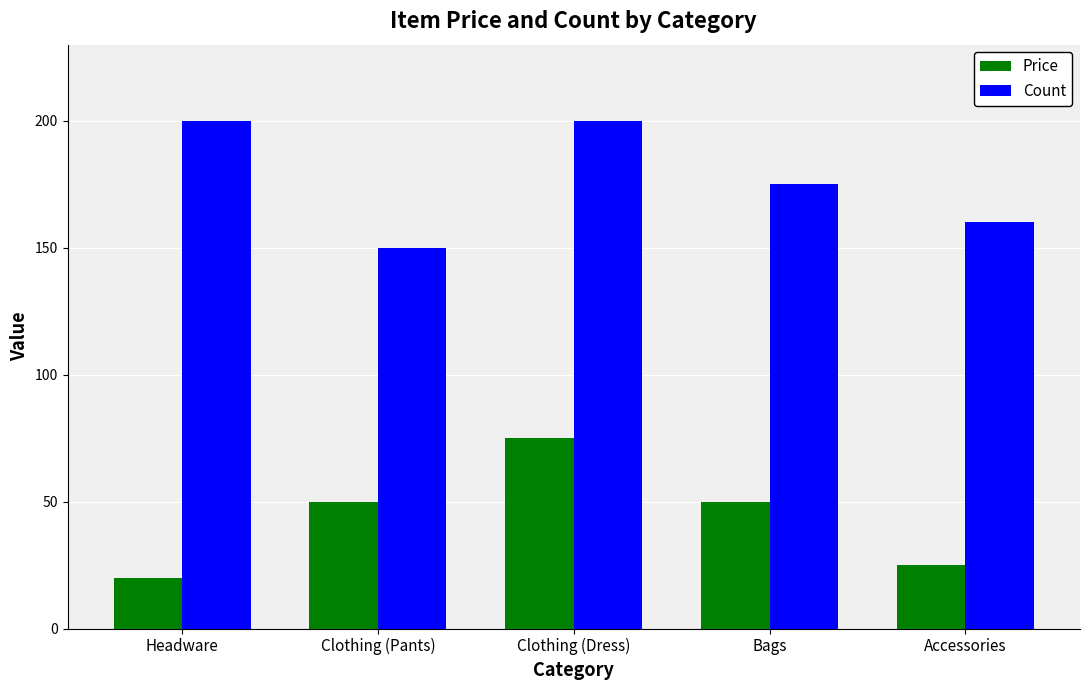

At which label does Price reach its minimum?

Headware